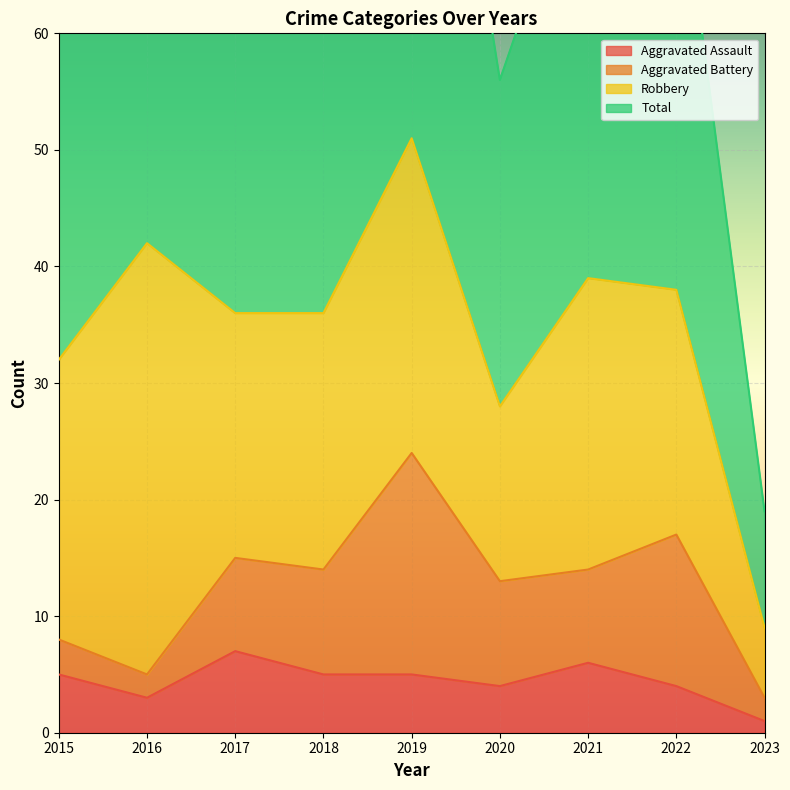

What is the minimum value shown in the chart?

1